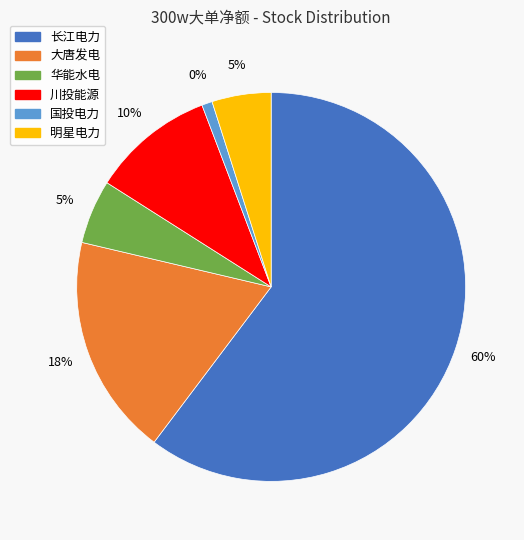

True or false: 黔源电力 accounts for 6% of the total.

False